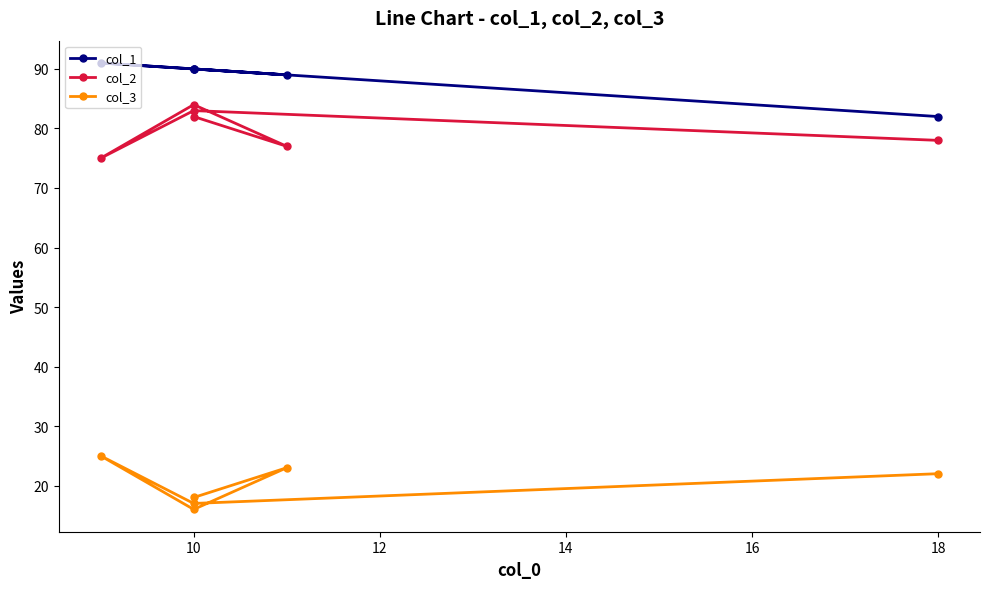

True or false: col_3 and col_1 intersect in this chart.

False